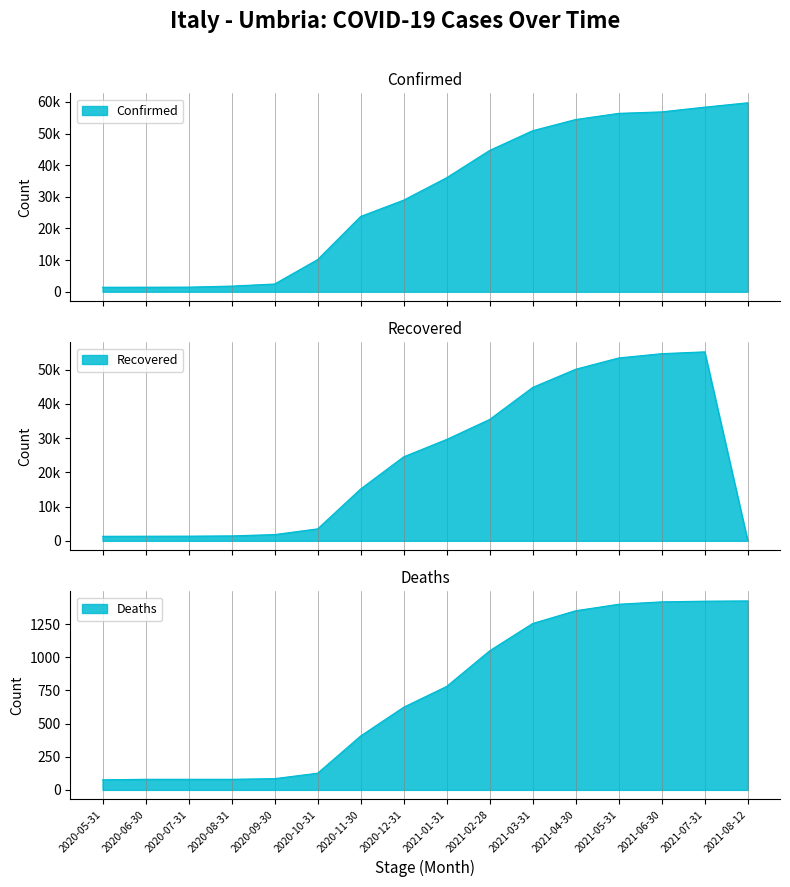

Which series has the widest spread of values?

Confirmed